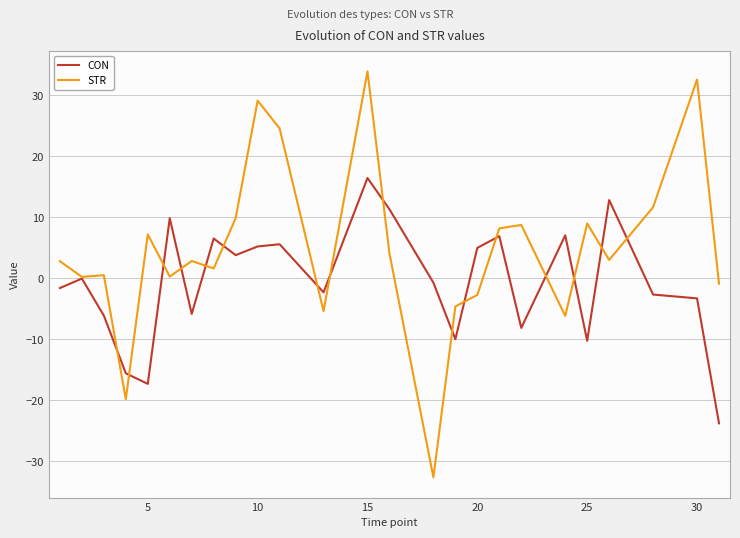

List the series in order of their peak value, lowest first.

CON, STR